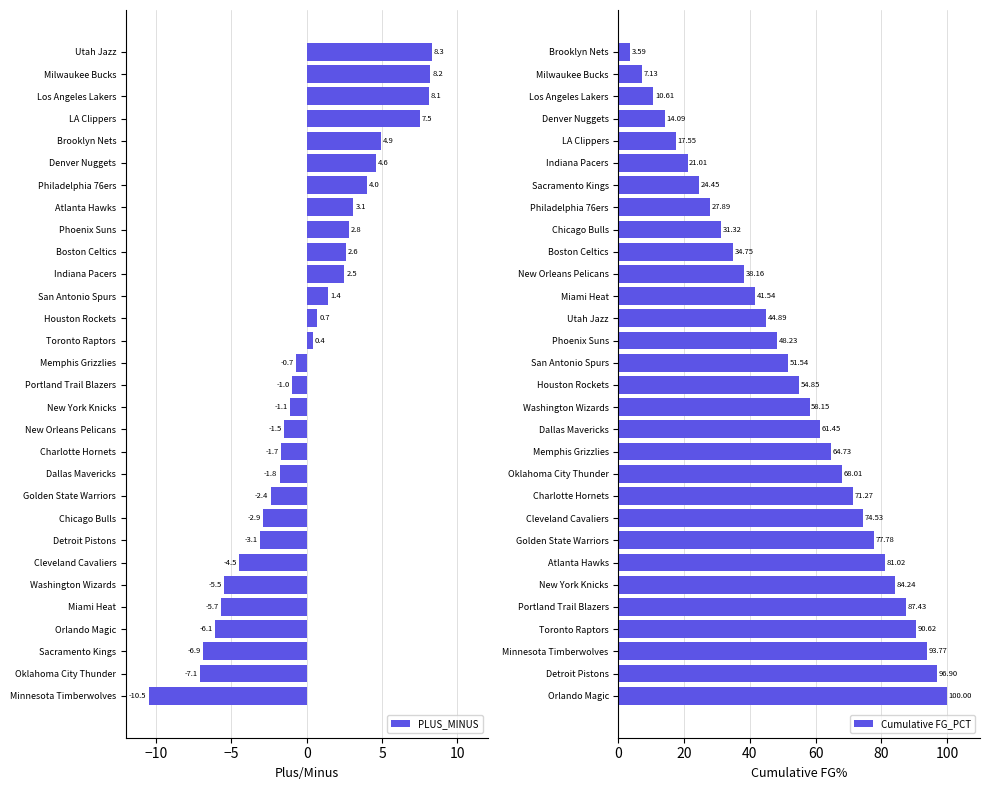

How many groups of bars are there?

30